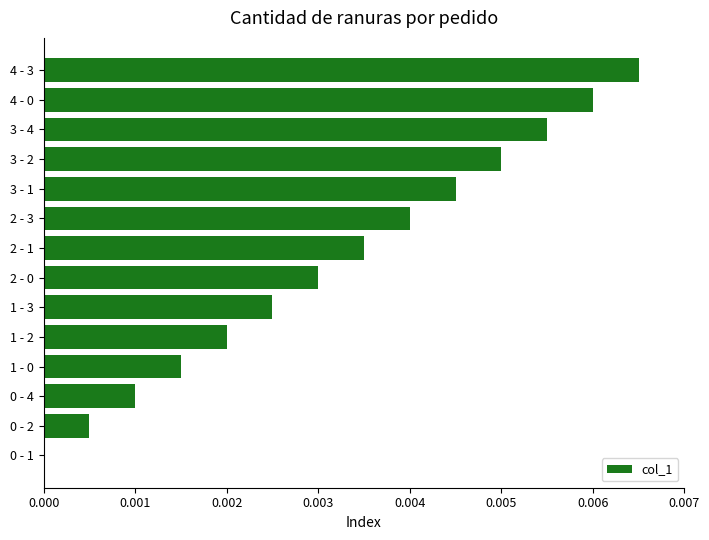

The chart shows a value of 0.0 at 1 - 3. True or false?

True